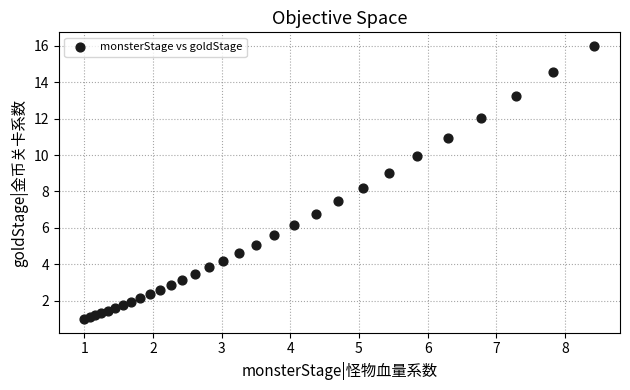

What Y value in the scatter plot is closest to 8?

8.2